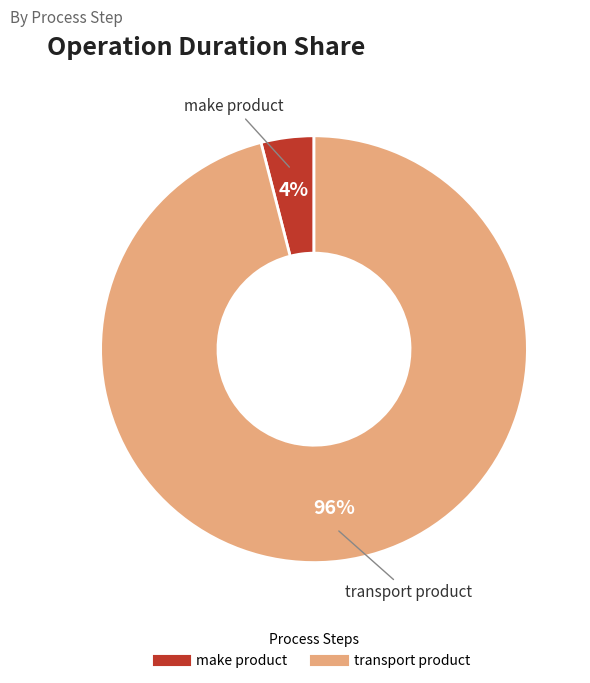

Is there any slice that represents more than half of the pie?

Yes